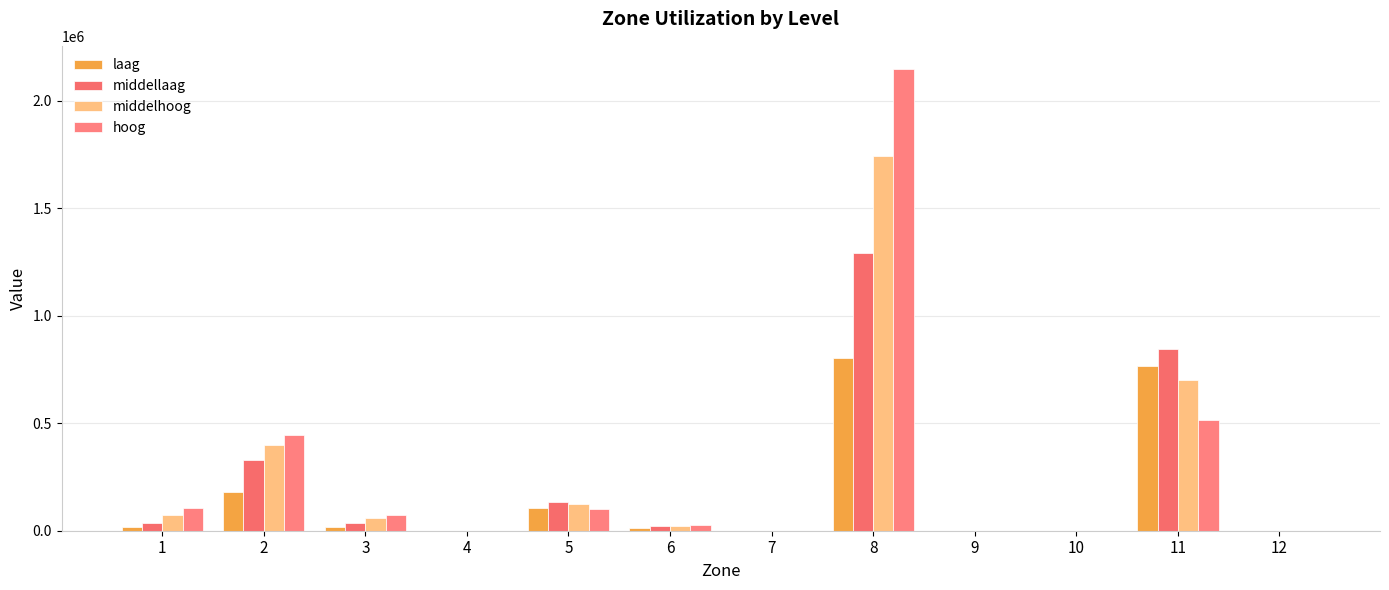

Which has a higher value, 3 or 4?

3